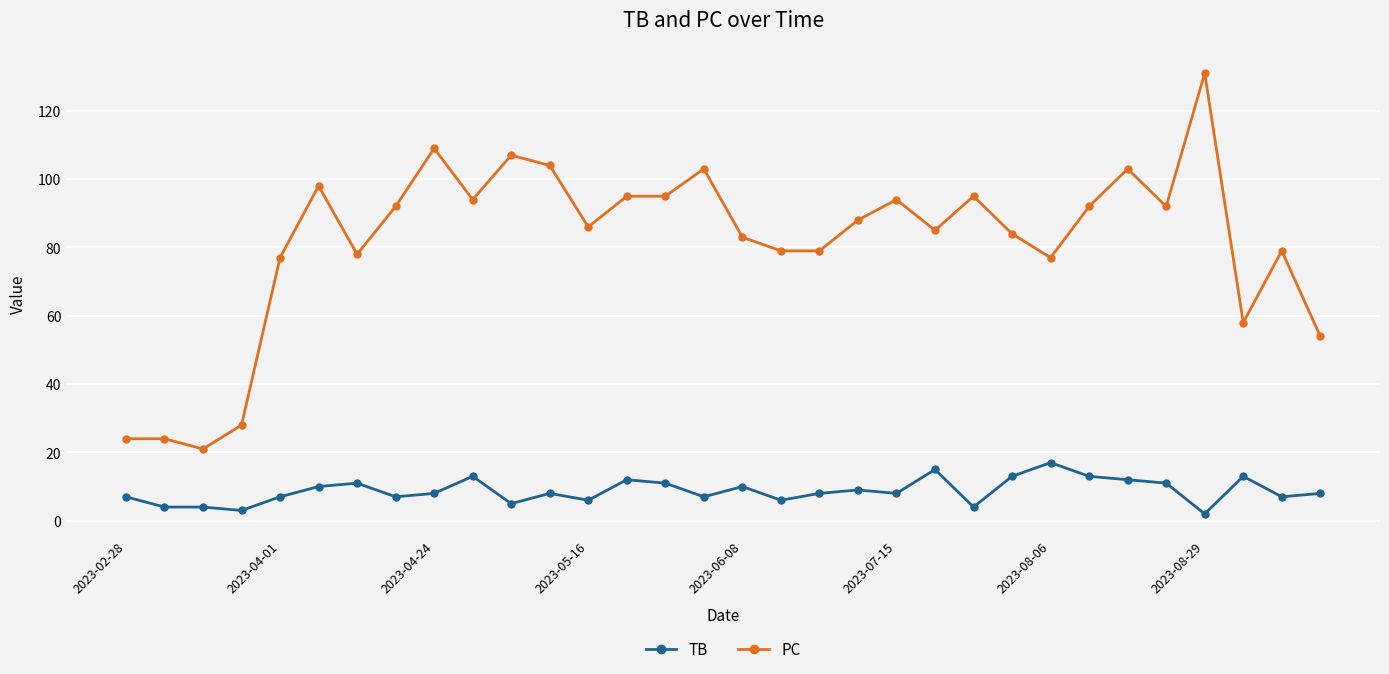

True or false: PC and TB cross at least once.

False